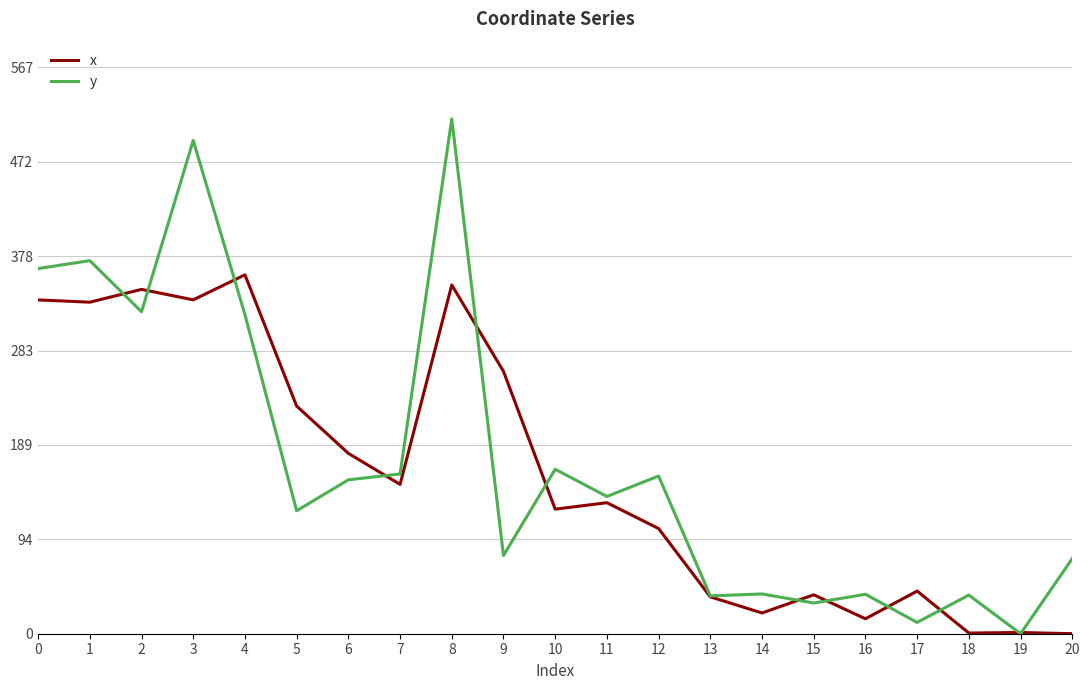

Rank the series by their maximum value, from lowest to highest.

x, y